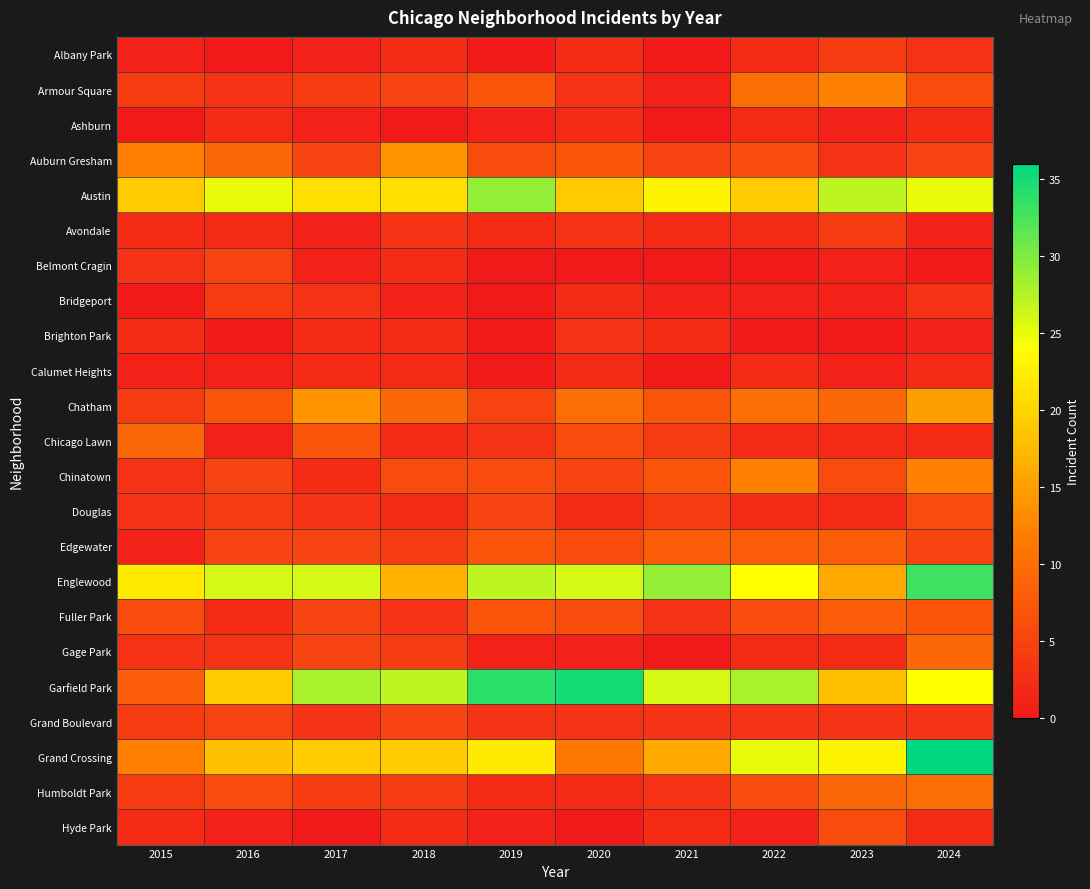

Rank the series by their maximum value, from highest to lowest.

Grand Crossing, Garfield Park, Englewood, Austin, Chatham, Auburn Gresham, Armour Square, Chinatown, Humboldt Park, Chicago Lawn, Gage Park, Edgewater, Fuller Park, Douglas, Hyde Park, Belmont Cragin, Grand Boulevard, Albany Park, Avondale, Bridgeport, Brighton Park, Ashburn, Calumet Heights